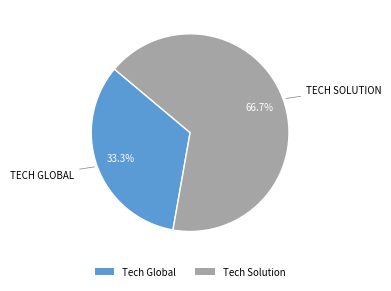

Between Tech Solution and Tech Global, which is larger?

Tech Solution